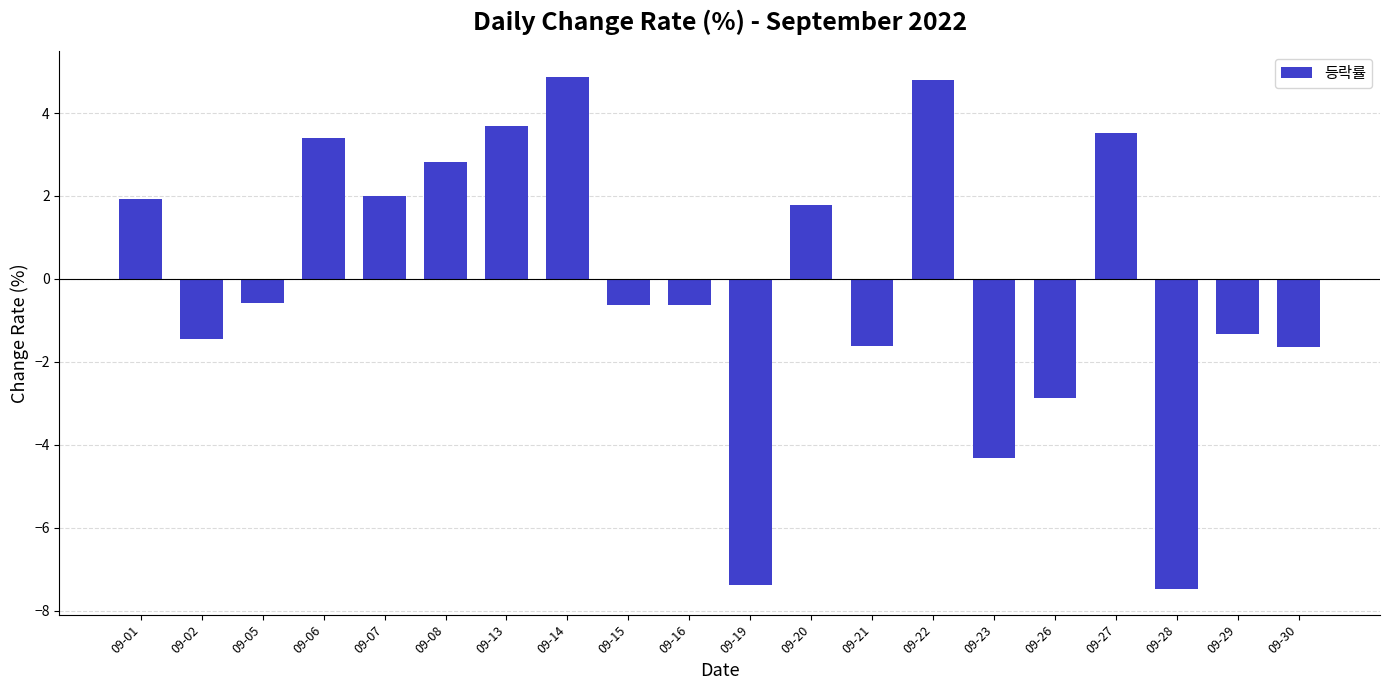

How many distinct data groups are displayed?

1